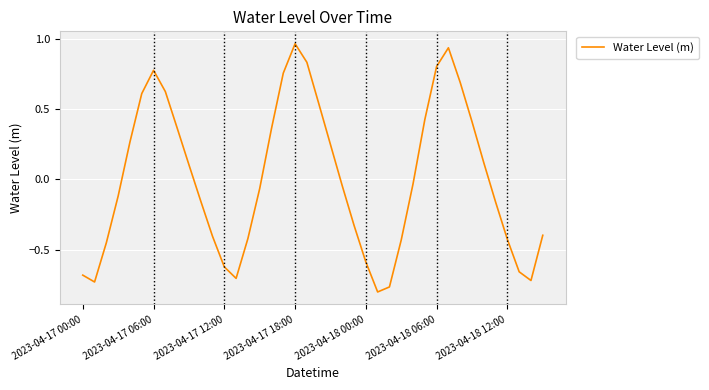

Where is the first local maximum?

2023-04-17 06:00